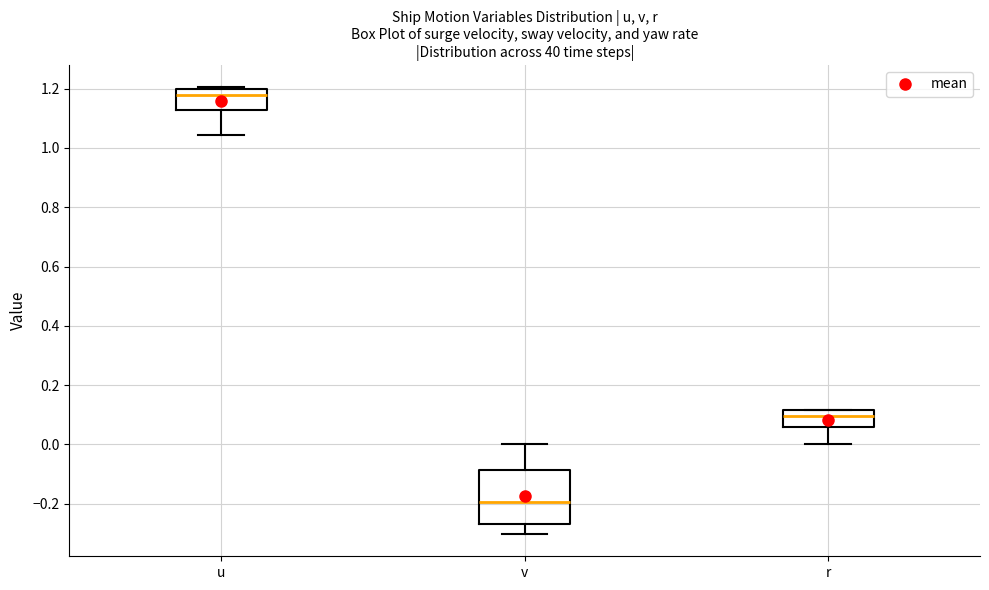

Reading left to right, transcribe this box plot: for each box, give where its median line is, the range the box spans, and where its two whiskers end, as read against the y-axis. The values are not printed on the chart, so give them approximately, as read against the axis.

u: median 1.18, box 1.12 to 1.20, whiskers 1.04 to 1.20 (just above the box's upper edge)
v: median -0.20, box -0.26 to -0.08, whiskers -0.30 to 0.00
r: median 0.10, box 0.06 to 0.12, whiskers 0.00 to 0.12